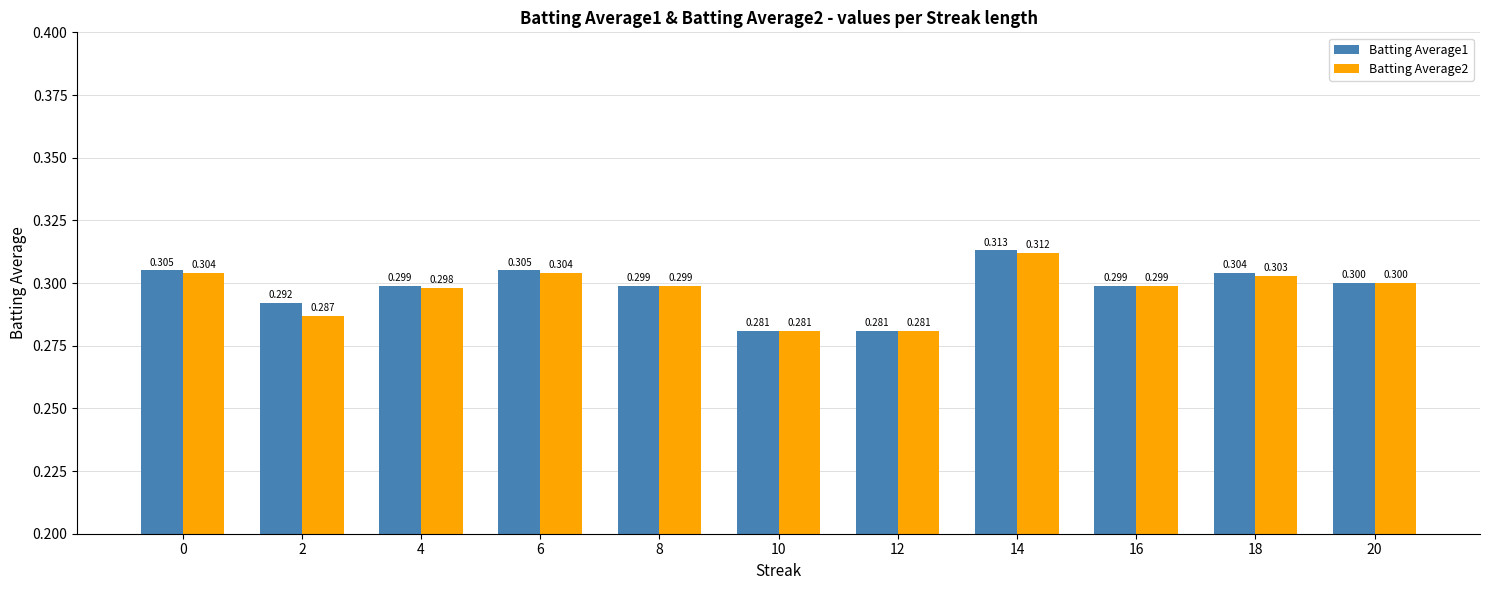

Rank the series at 4 from lowest to highest value.

Batting Average2, Batting Average1